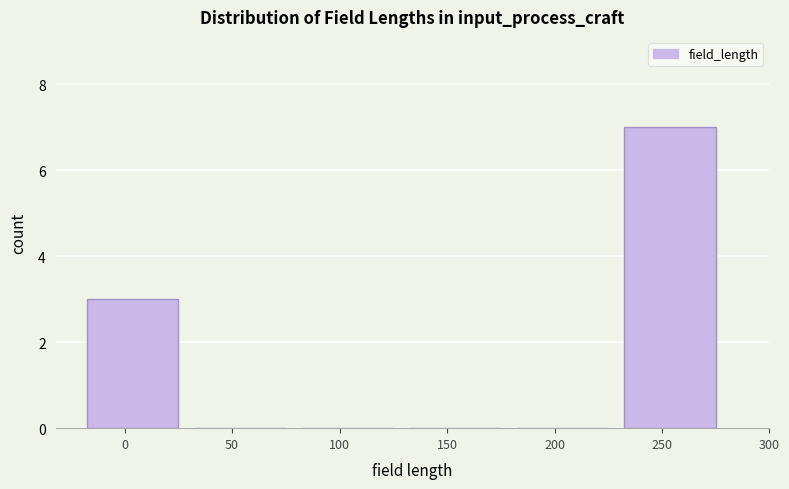

Reading left to right, what are all the values shown in this chart?

0=3	50=0	100=0	150=0	200=0	250=7